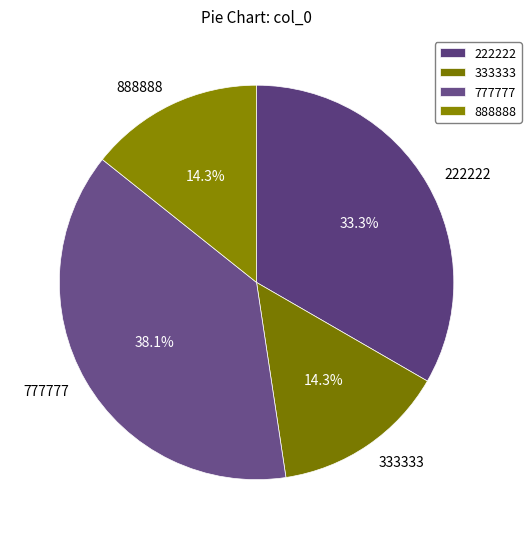

What percentage is NOT represented by 333333?

85.7%